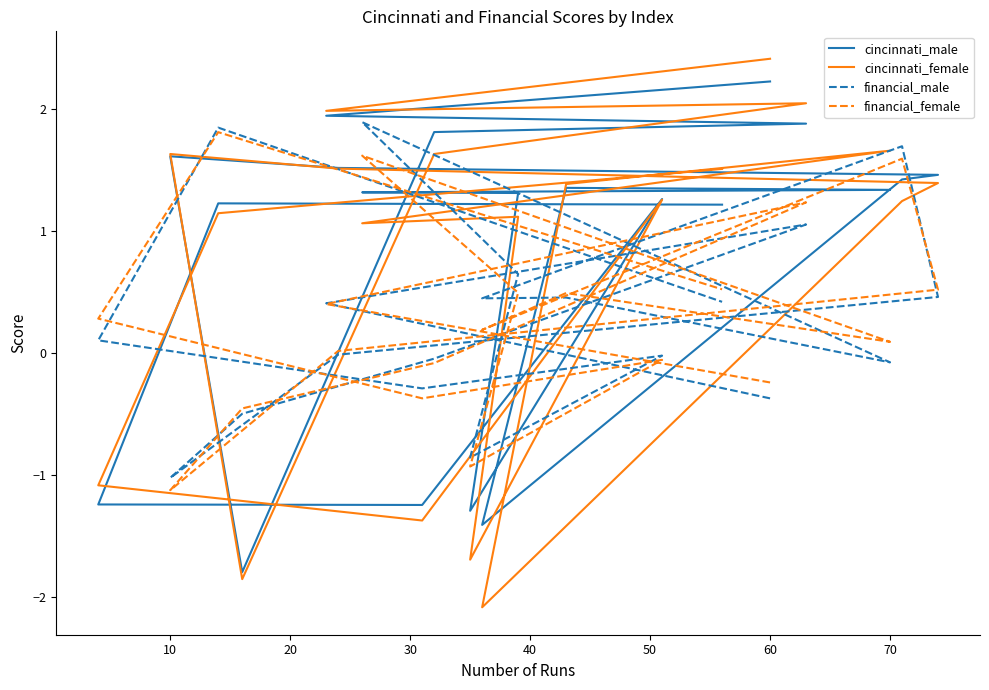

How many interior local valleys does the financial_female series have?

5